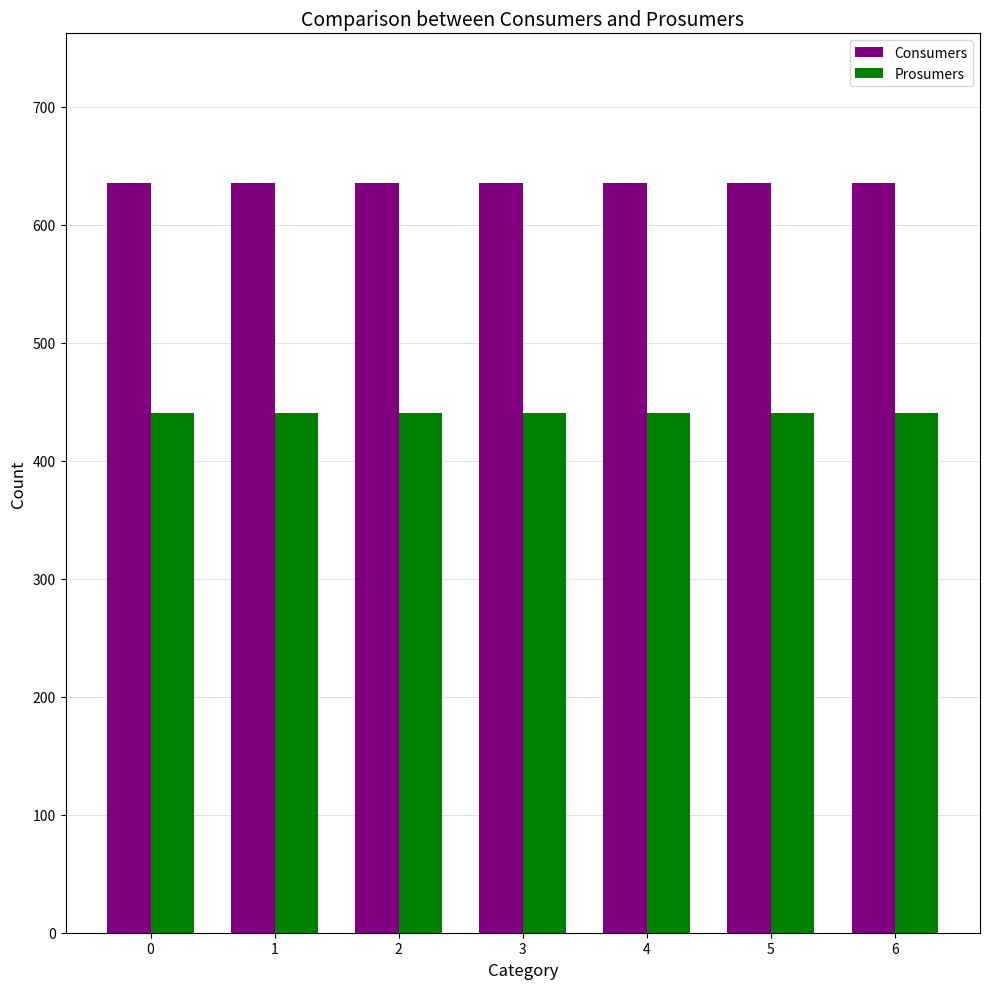

What is the minimum value shown in the chart?

440